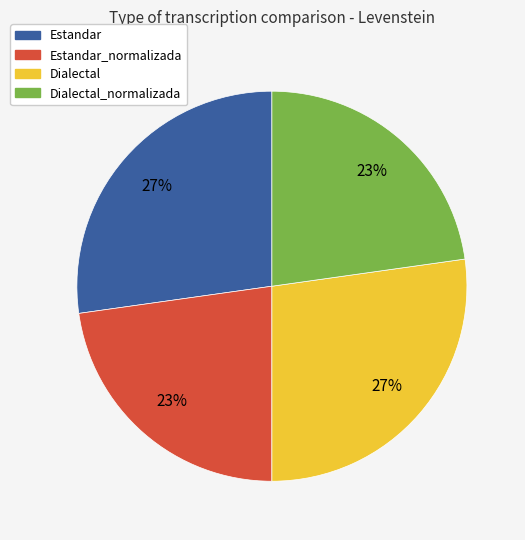

How many segments does this pie chart have?

4